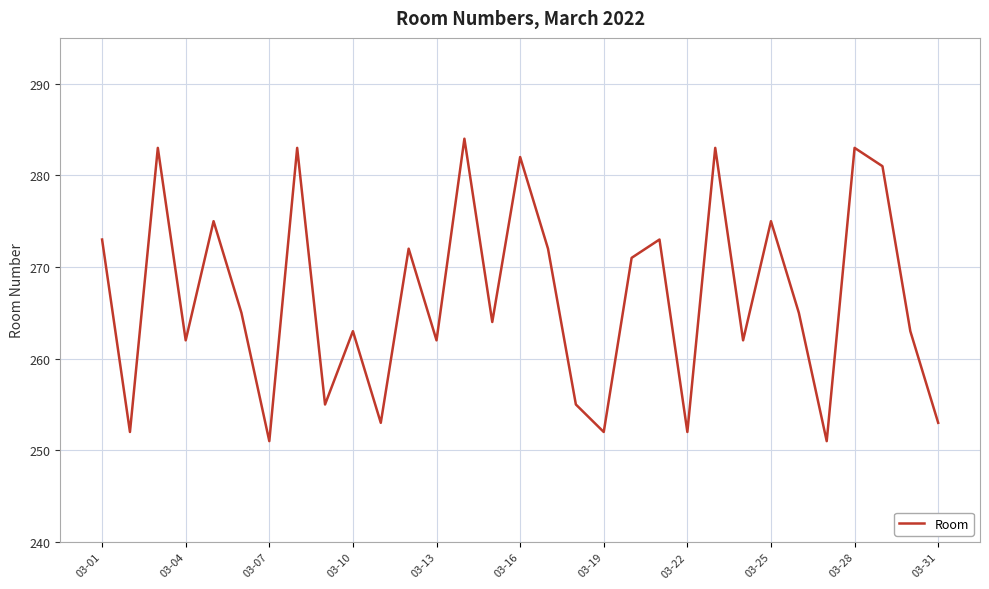

What is the minimum value shown in the chart?

251